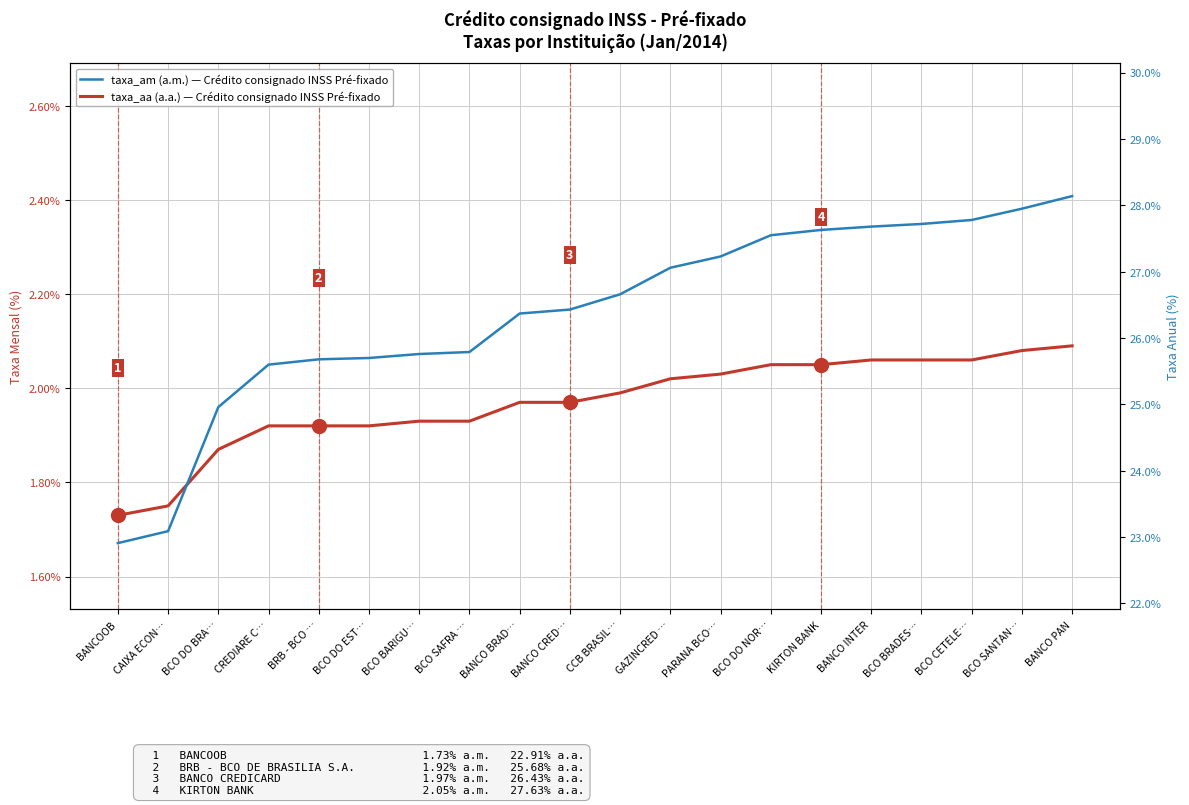

Rank the series by their maximum value, from lowest to highest.

taxa_am, taxa_aa, taxa_aa (a.a.)